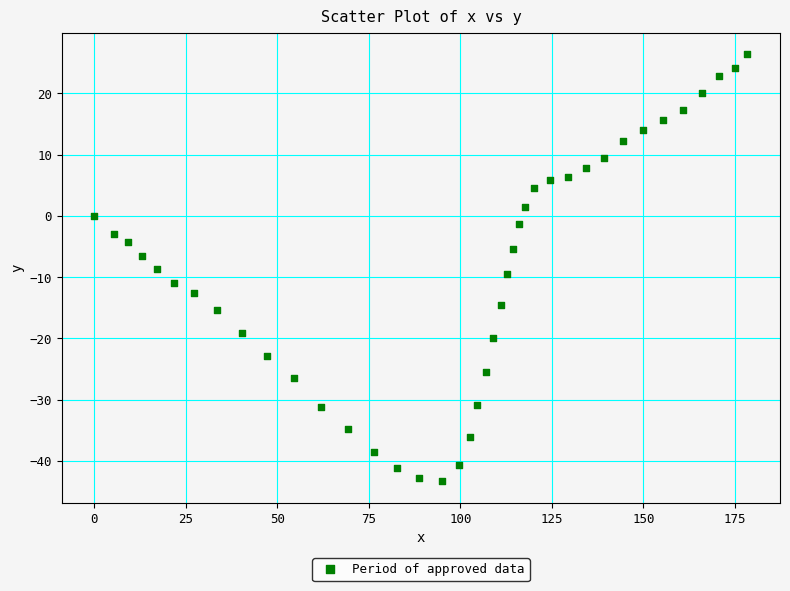

What is the range of X values (max minus min)?

178.4